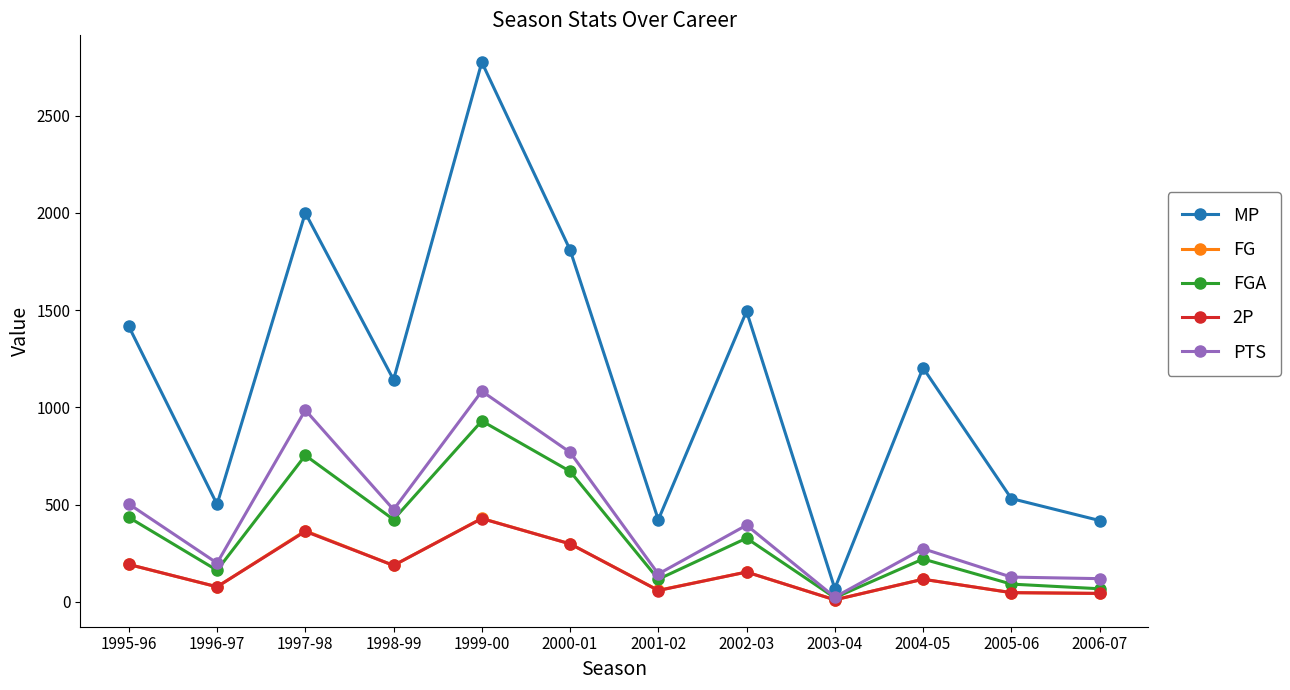

True or false: PTS has a value of 676 at 1997-98.

False